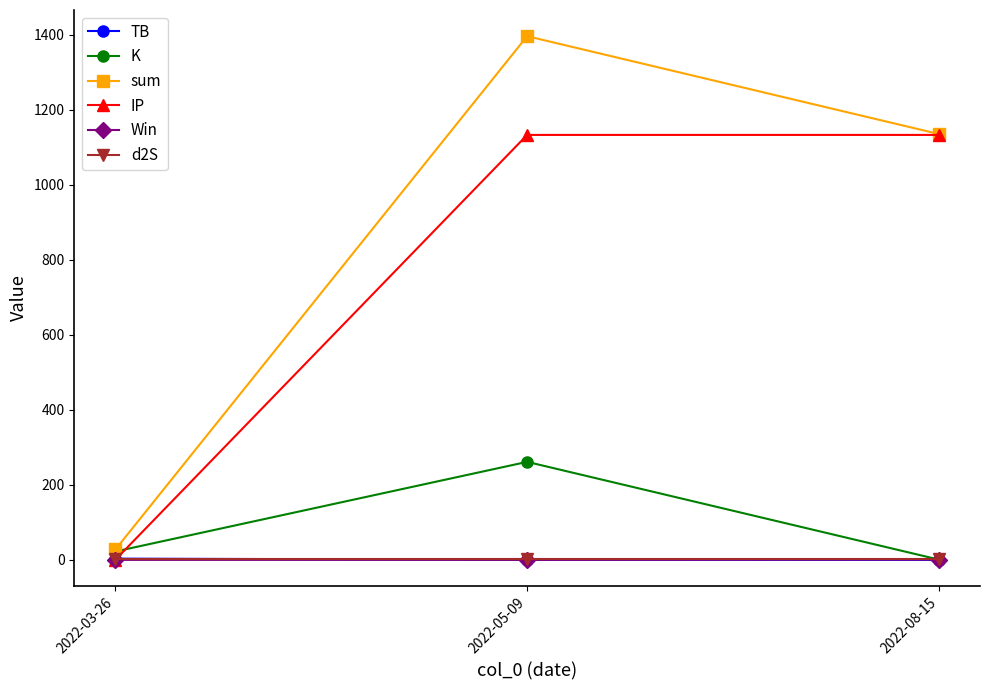

What is the sum of all TB values?

3.6